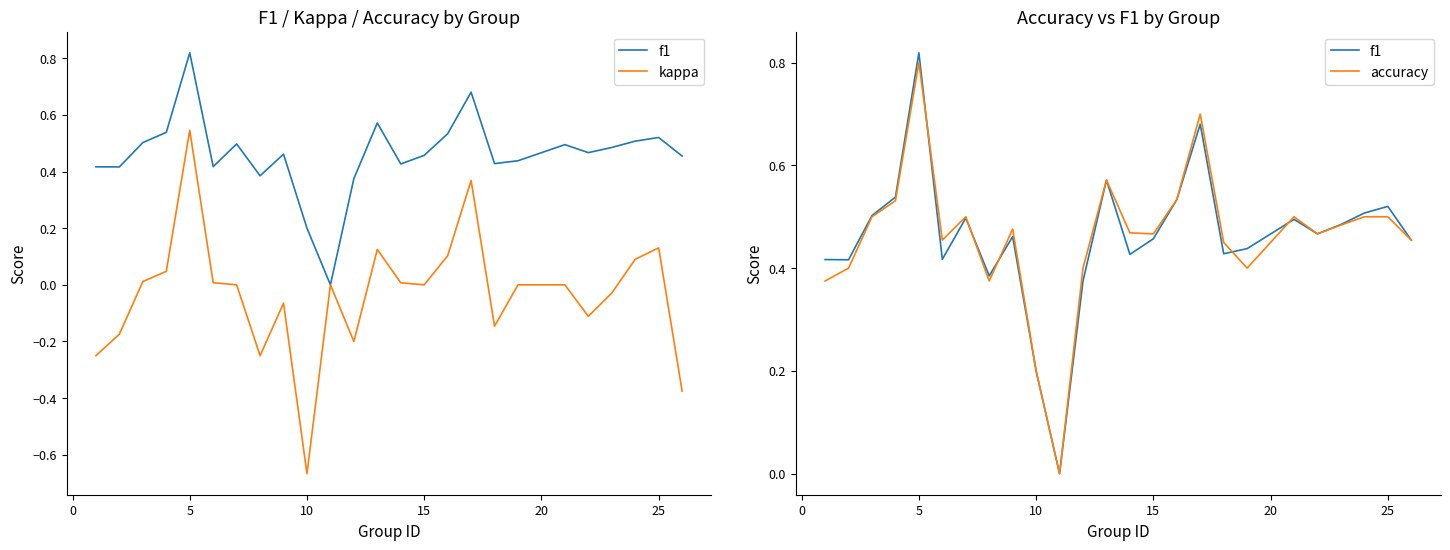

True or false: accuracy has a value of 0.1 at 20.

False